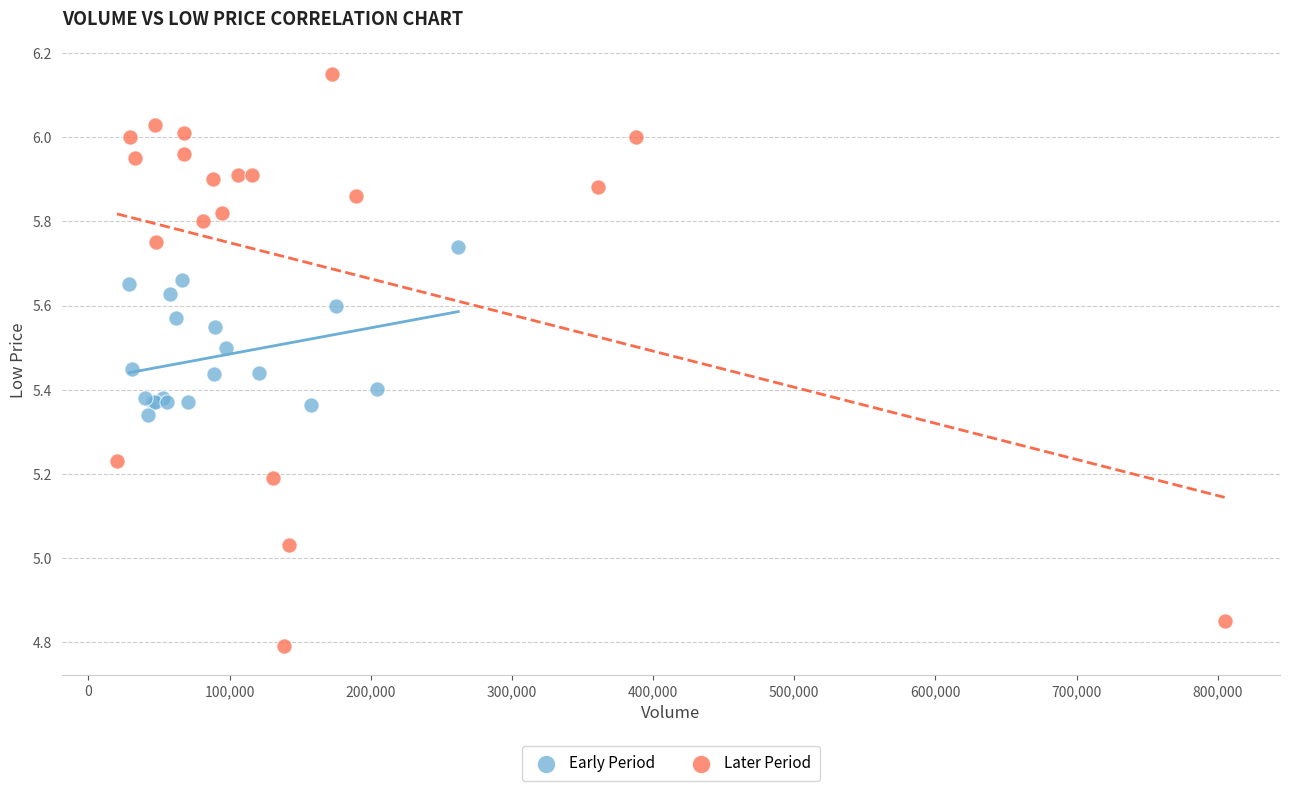

Which series has the widest spread of Y values?

Later Period